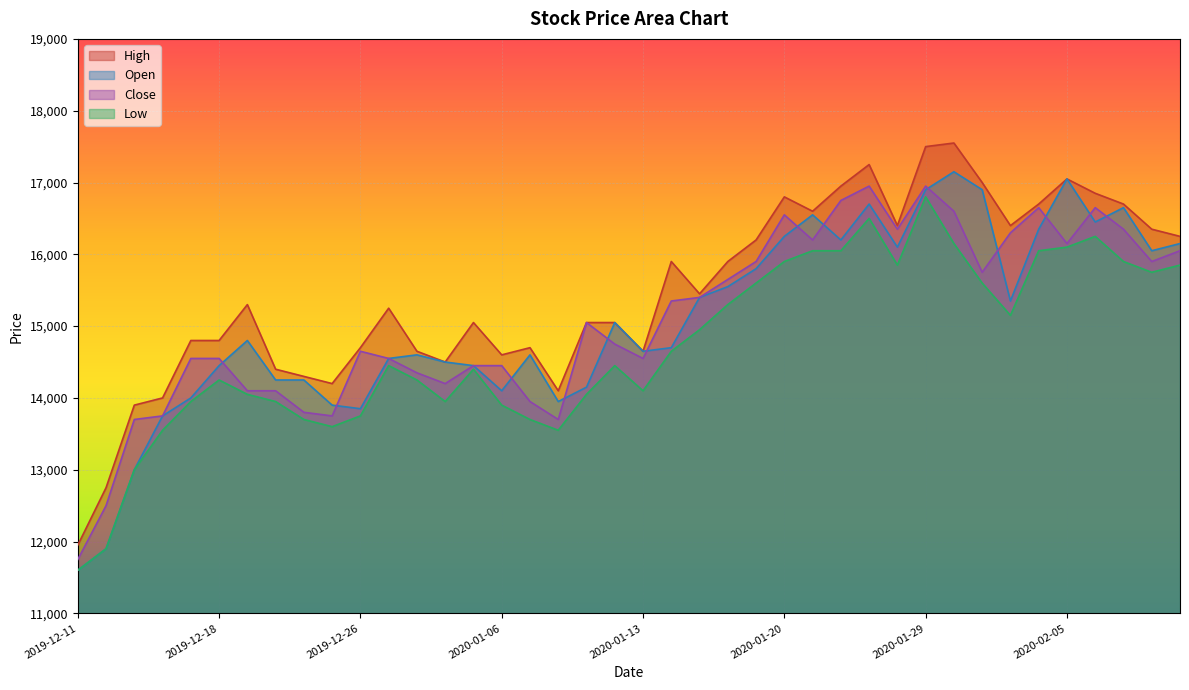

What is the difference between the second highest and minimum values in the Low series?

4900